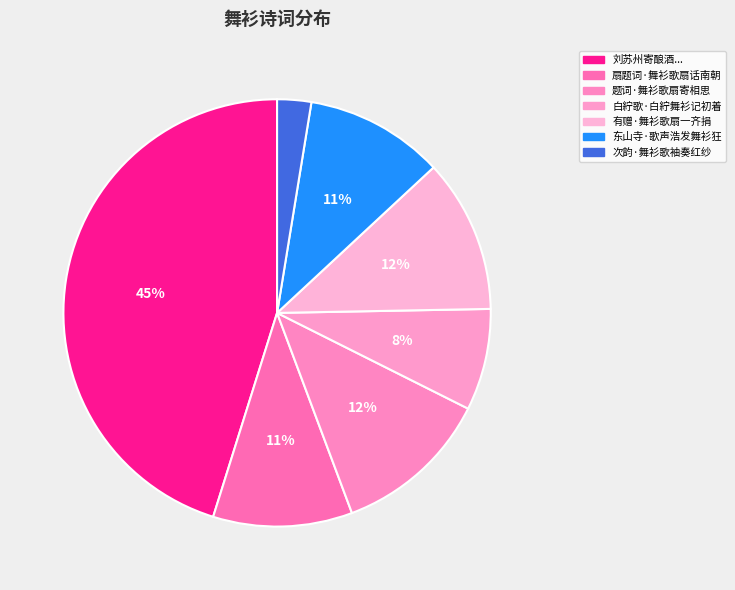

How many segments does this pie chart have?

7